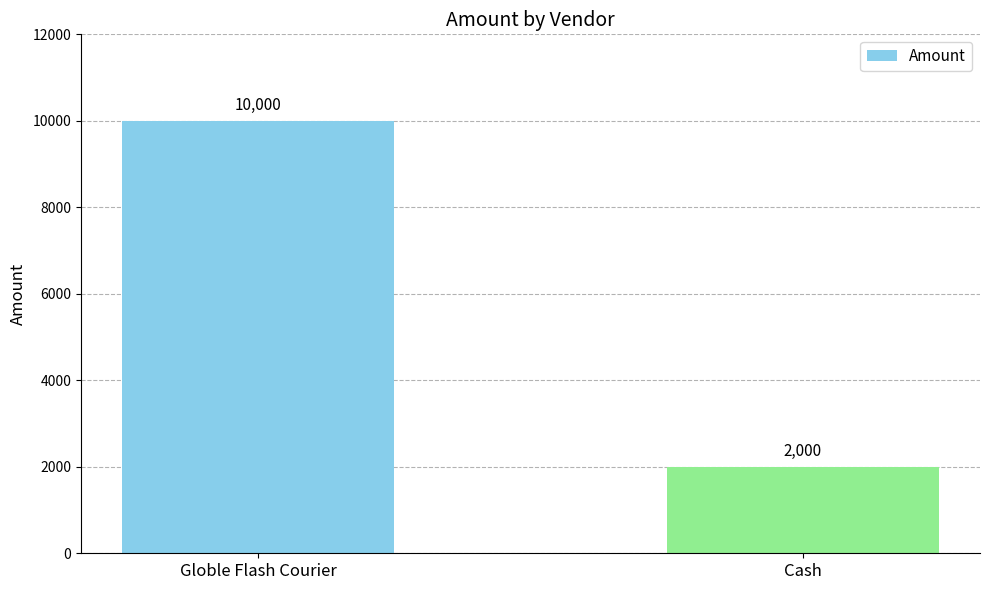

List the labels in order of value, smallest first.

Cash, Globle Flash Courier